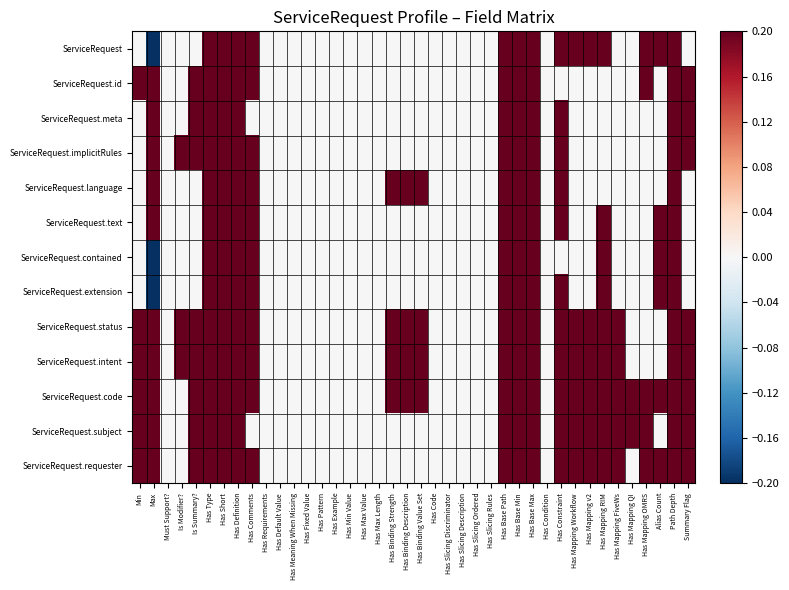

Which series changed the most between Is Modifier? and Has Binding Strength?

ServiceRequest.implicitRules